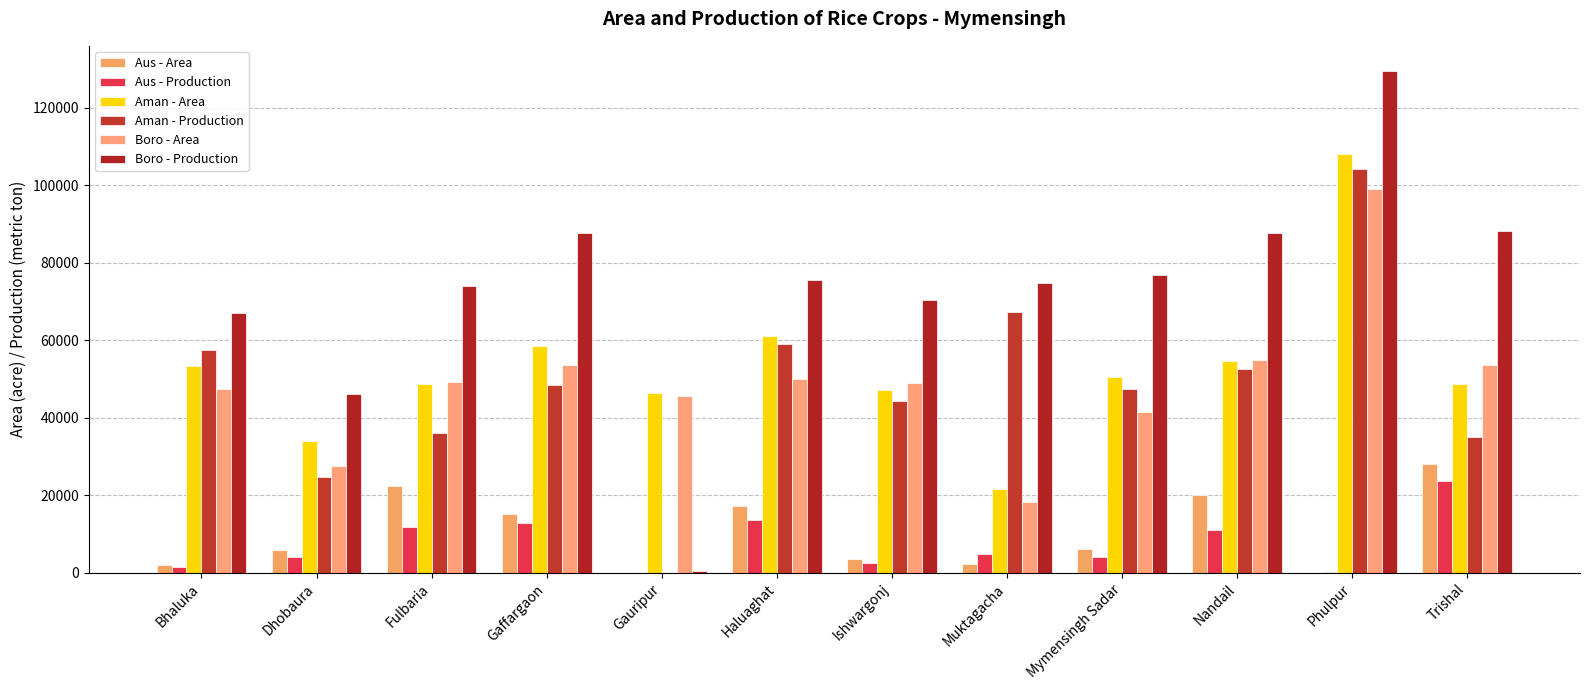

What is the label of the 2nd bar from the left?

Dhobaura